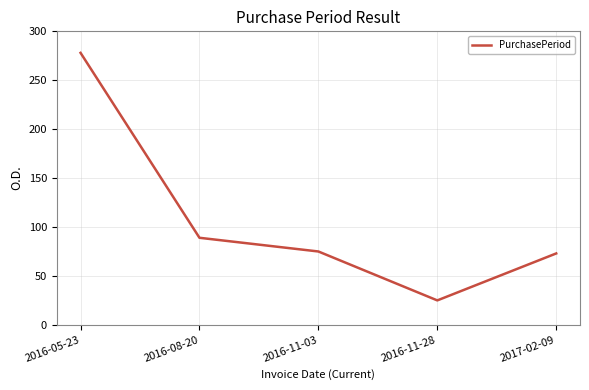

True or false: the data shows 32 at 2017-02-09.

False